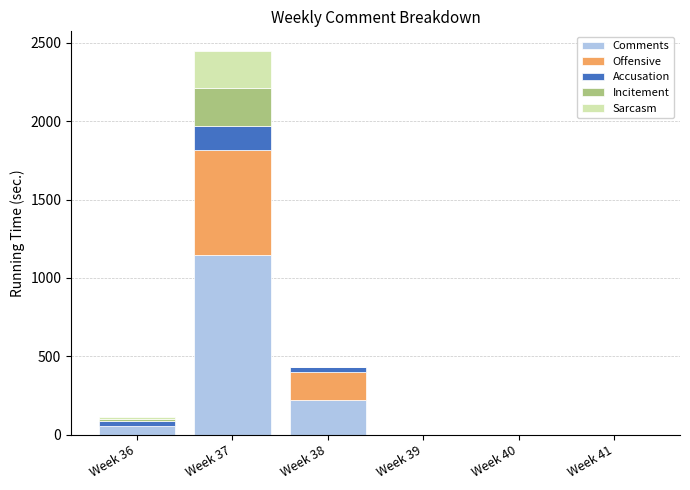

Is it true that Comments equals 0 at Week 39?

True